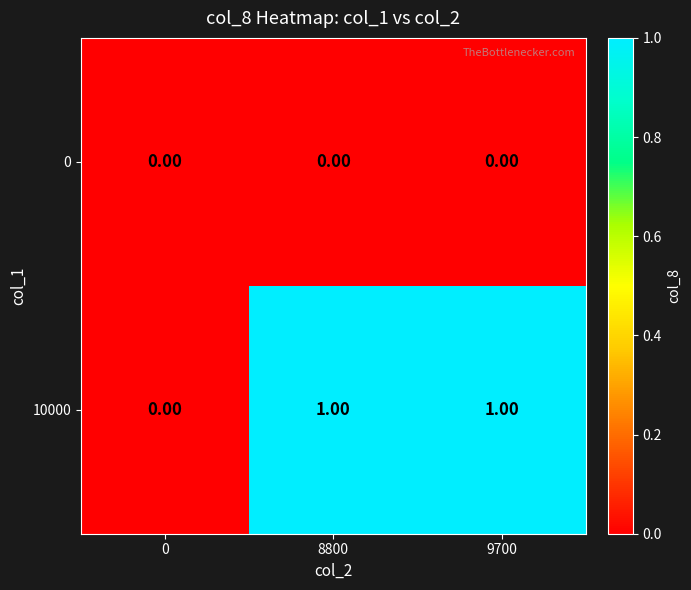

Is the value of 10000 at 9700 greater than the value of 0 at 9700?

Yes